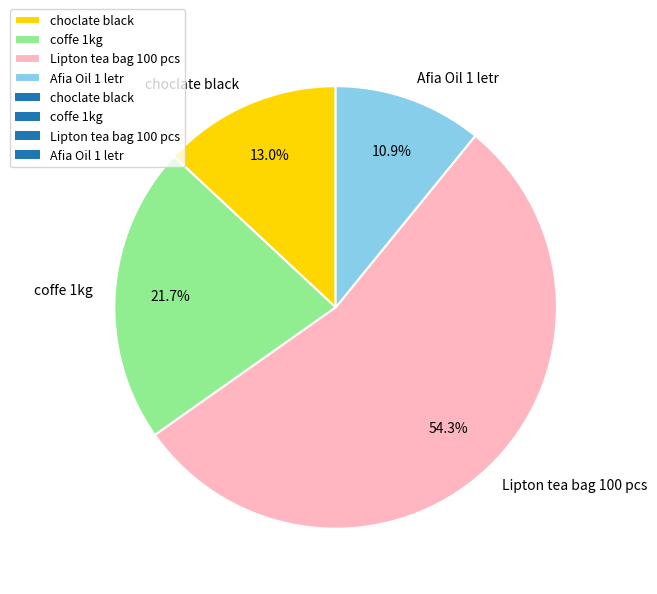

Is the sum of coffe 1kg and choclate black greater than half?

No